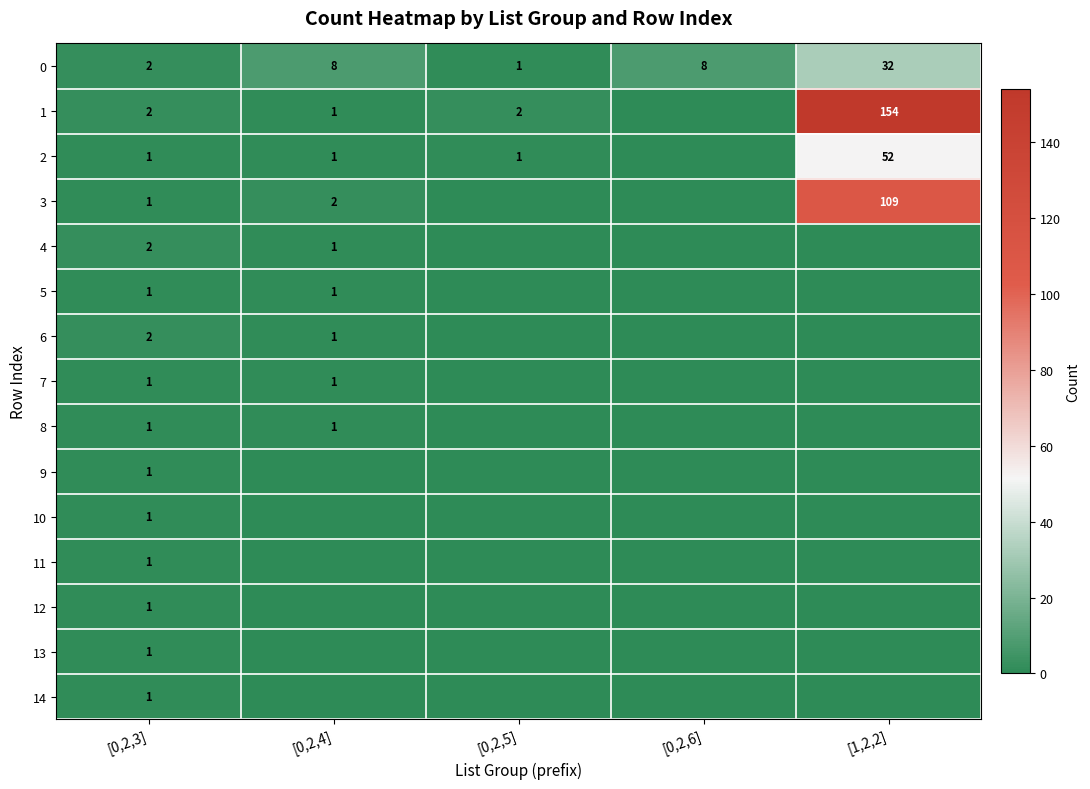

Count the number of data series in this chart.

15